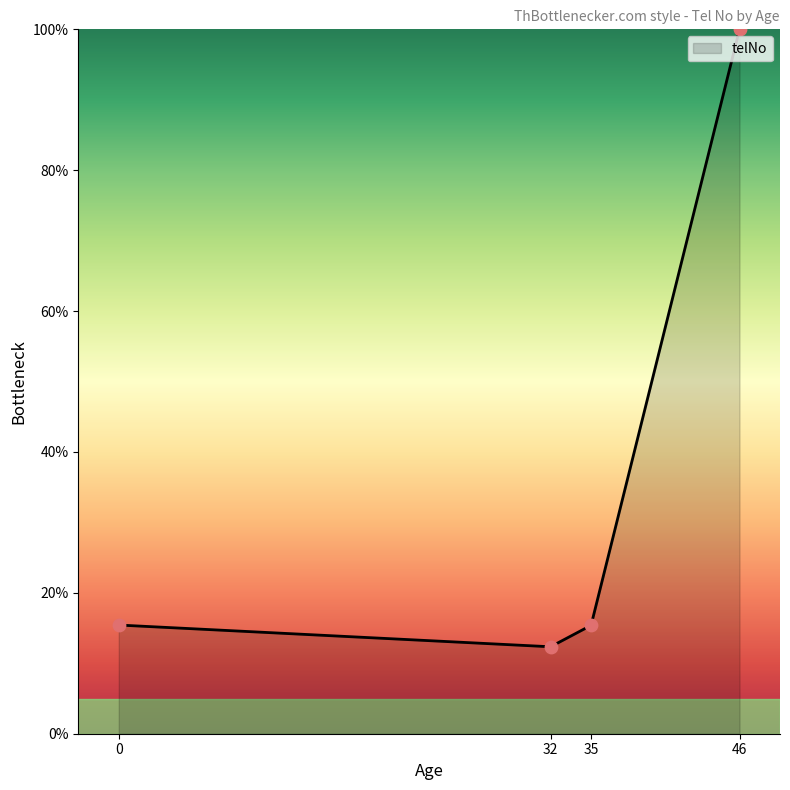

What is the ratio of the value at 32 to the value at 46?

0.1